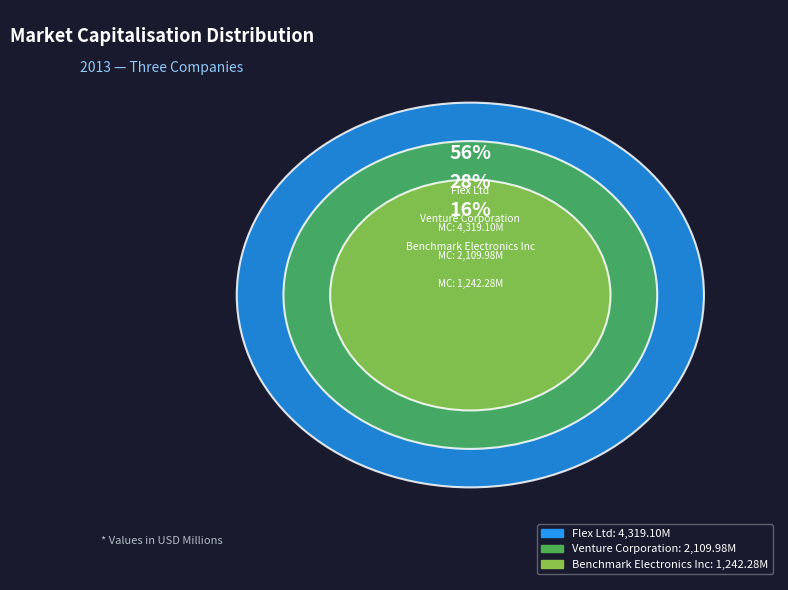

Rank the categories by value from highest to lowest.

Flex Ltd, Venture Corporation, Benchmark Electronics Inc